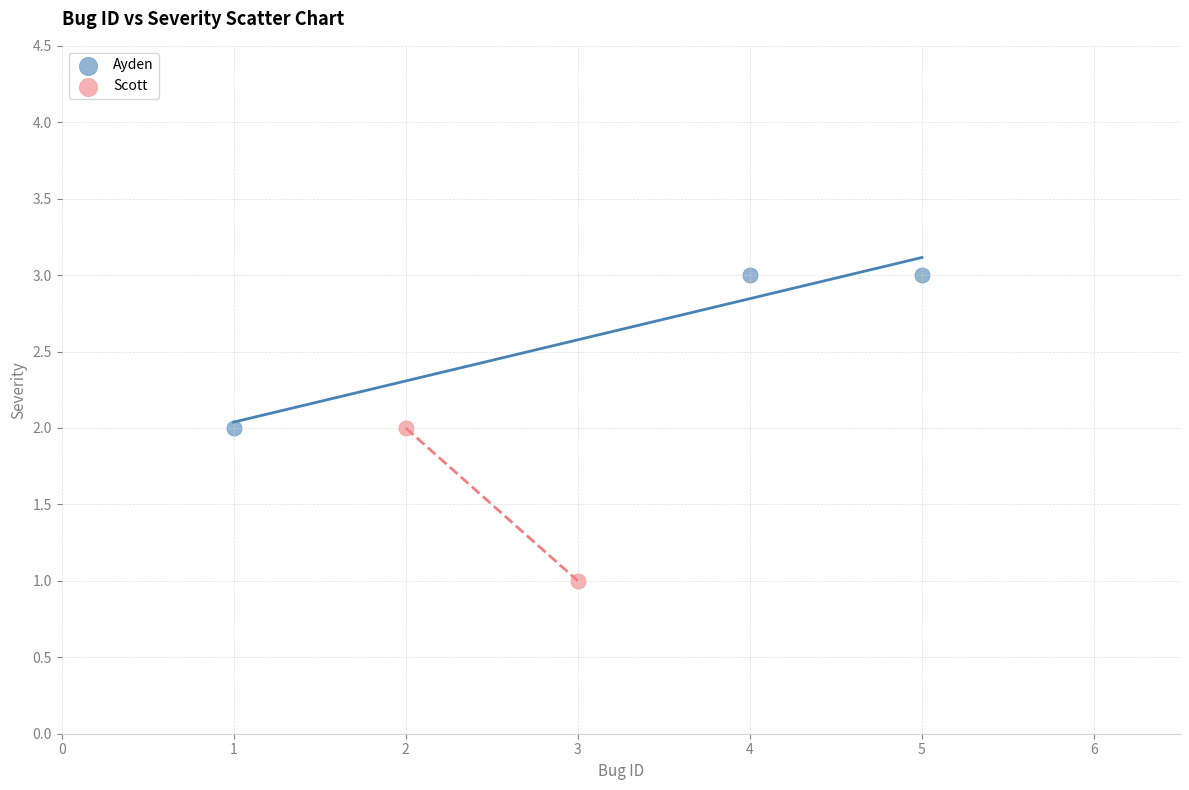

What are all the series names shown in the legend?

Ayden, Scott